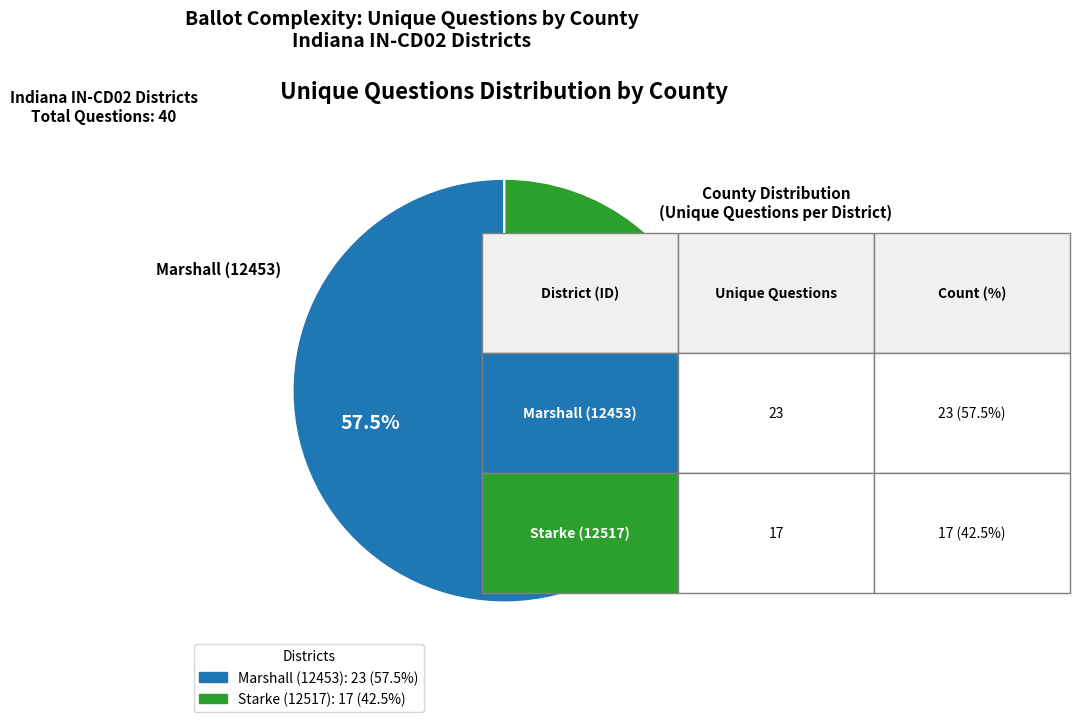

The Starke (12517) slice represents 33% of the pie. True or false?

False